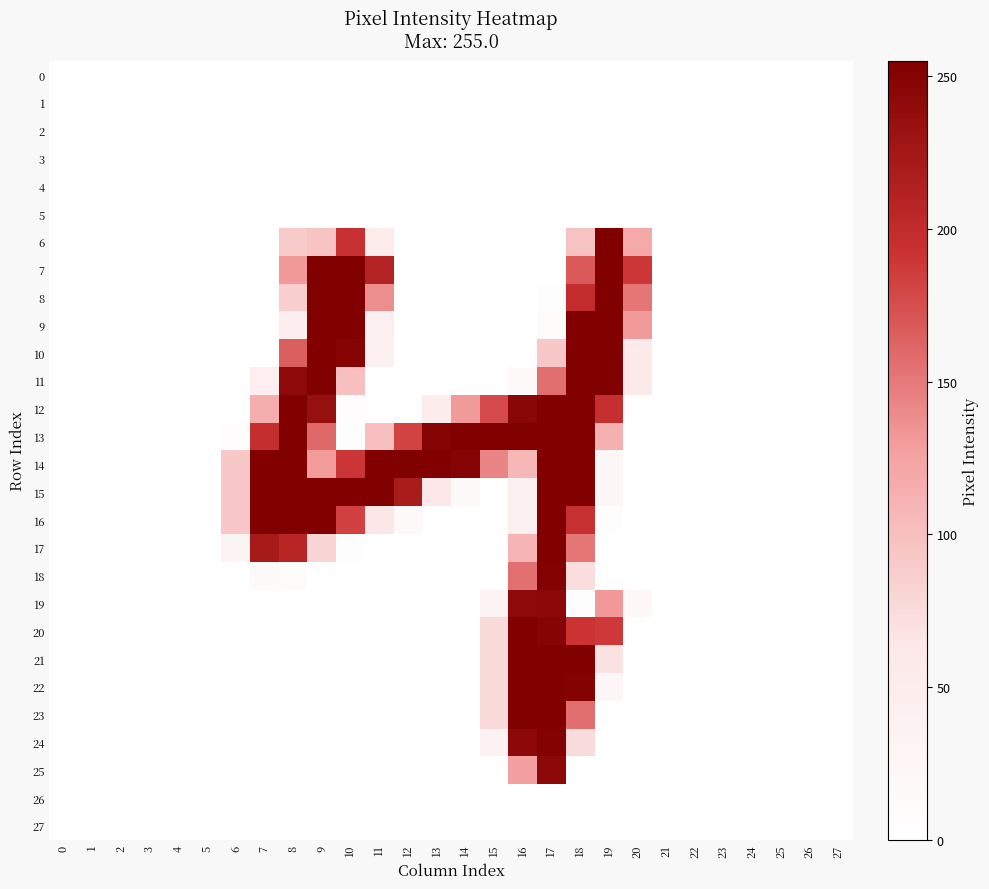

Reading left to right, extract all data points from this chart.

0: 0=0	1=0	2=0	3=0	4=0	5=0	6=0	7=0	8=0	9=0	10=0	11=0	12=0	13=0	14=0	15=0	16=0	17=0	18=0	19=0	20=0	21=0	22=0	23=0	24=0	25=0	26=0	27=0
1: 0=0	1=0	2=0	3=0	4=0	5=0	6=0	7=0	8=0	9=0	10=0	11=0	12=0	13=0	14=0	15=0	16=0	17=0	18=0	19=0	20=0	21=0	22=0	23=0	24=0	25=0	26=0	27=0
2: 0=0	1=0	2=0	3=0	4=0	5=0	6=0	7=0	8=0	9=0	10=0	11=0	12=0	13=0	14=0	15=0	16=0	17=0	18=0	19=0	20=0	21=0	22=0	23=0	24=0	25=0	26=0	27=0
3: 0=0	1=0	2=0	3=0	4=0	5=0	6=0	7=0	8=0	9=0	10=0	11=0	12=0	13=0	14=0	15=0	16=0	17=0	18=0	19=0	20=0	21=0	22=0	23=0	24=0	25=0	26=0	27=0
4: 0=0	1=0	2=0	3=0	4=0	5=0	6=0	7=0	8=0	9=0	10=0	11=0	12=0	13=0	14=0	15=0	16=0	17=0	18=0	19=0	20=0	21=0	22=0	23=0	24=0	25=0	26=0	27=0
5: 0=0	1=0	2=0	3=0	4=0	5=0	6=0	7=0	8=0	9=0	10=0	11=0	12=0	13=0	14=0	15=0	16=0	17=0	18=0	19=0	20=0	21=0	22=0	23=0	24=0	25=0	26=0	27=0
6: 0=0	1=0	2=0	3=0	4=0	5=0	6=0	7=0	8=90	9=96	10=195	11=51	12=0	13=0	14=0	15=0	16=0	17=0	18=97	19=255	20=118	21=0	22=0	23=0	24=0	25=0	26=0	27=0
7: 0=0	1=0	2=0	3=0	4=0	5=0	6=0	7=0	8=132	9=254	10=254	11=211	12=0	13=0	14=0	15=0	16=0	17=0	18=168	19=254	20=189	21=0	22=0	23=0	24=0	25=0	26=0	27=0
8: 0=0	1=0	2=0	3=0	4=0	5=0	6=0	7=0	8=86	9=254	10=254	11=138	12=0	13=0	14=0	15=0	16=0	17=4	18=199	19=254	20=152	21=0	22=0	23=0	24=0	25=0	26=0	27=0
9: 0=0	1=0	2=0	3=0	4=0	5=0	6=0	7=0	8=46	9=254	10=254	11=44	12=0	13=0	14=0	15=0	16=0	17=10	18=254	19=254	20=131	21=0	22=0	23=0	24=0	25=0	26=0	27=0
10: 0=0	1=0	2=0	3=0	4=0	5=0	6=0	7=0	8=165	9=254	10=249	11=39	12=0	13=0	14=0	15=0	16=0	17=92	18=254	19=254	20=57	21=0	22=0	23=0	24=0	25=0	26=0	27=0
11: 0=0	1=0	2=0	3=0	4=0	5=0	6=0	7=42	8=243	9=254	10=100	11=0	12=0	13=0	14=0	15=0	16=15	17=156	18=254	19=254	20=57	21=0	22=0	23=0	24=0	25=0	26=0	27=0
12: 0=0	1=0	2=0	3=0	4=0	5=0	6=0	7=115	8=254	9=235	10=7	11=0	12=0	13=51	14=131	15=178	16=246	17=254	18=254	19=196	20=2	21=0	22=0	23=0	24=0	25=0	26=0	27=0
13: 0=0	1=0	2=0	3=0	4=0	5=0	6=7	7=197	8=254	9=160	10=5	11=100	12=182	13=251	14=254	15=254	16=254	17=254	18=254	19=113	20=0	21=0	22=0	23=0	24=0	25=0	26=0	27=0
14: 0=0	1=0	2=0	3=0	4=0	5=0	6=92	7=254	8=254	9=130	10=190	11=254	12=254	13=254	14=249	15=143	16=107	17=254	18=254	19=24	20=0	21=0	22=0	23=0	24=0	25=0	26=0	27=0
15: 0=0	1=0	2=0	3=0	4=0	5=0	6=92	7=254	8=254	9=254	10=254	11=254	12=220	13=61	14=13	15=0	16=44	17=254	18=254	19=24	20=0	21=0	22=0	23=0	24=0	25=0	26=0	27=0
16: 0=0	1=0	2=0	3=0	4=0	5=0	6=92	7=254	8=254	9=254	10=183	11=64	12=15	13=0	14=0	15=0	16=44	17=254	18=195	19=5	20=0	21=0	22=0	23=0	24=0	25=0	26=0	27=0
17: 0=0	1=0	2=0	3=0	4=0	5=0	6=30	7=222	8=208	9=81	10=3	11=0	12=0	13=0	14=0	15=0	16=109	17=254	18=152	19=0	20=0	21=0	22=0	23=0	24=0	25=0	26=0	27=0
18: 0=0	1=0	2=0	3=0	4=0	5=0	6=0	7=12	8=10	9=0	10=0	11=0	12=0	13=0	14=0	15=0	16=155	17=252	18=72	19=0	20=0	21=0	22=0	23=0	24=0	25=0	26=0	27=0
19: 0=0	1=0	2=0	3=0	4=0	5=0	6=0	7=0	8=0	9=0	10=0	11=0	12=0	13=0	14=0	15=33	16=243	17=244	18=3	19=132	20=22	21=0	22=0	23=0	24=0	25=0	26=0	27=0
20: 0=0	1=0	2=0	3=0	4=0	5=0	6=0	7=0	8=0	9=0	10=0	11=0	12=0	13=0	14=0	15=77	16=254	17=250	18=192	19=188	20=0	21=0	22=0	23=0	24=0	25=0	26=0	27=0
21: 0=0	1=0	2=0	3=0	4=0	5=0	6=0	7=0	8=0	9=0	10=0	11=0	12=0	13=0	14=0	15=77	16=254	17=254	18=254	19=69	20=0	21=0	22=0	23=0	24=0	25=0	26=0	27=0
22: 0=0	1=0	2=0	3=0	4=0	5=0	6=0	7=0	8=0	9=0	10=0	11=0	12=0	13=0	14=0	15=77	16=254	17=254	18=252	19=23	20=0	21=0	22=0	23=0	24=0	25=0	26=0	27=0
23: 0=0	1=0	2=0	3=0	4=0	5=0	6=0	7=0	8=0	9=0	10=0	11=0	12=0	13=0	14=0	15=77	16=254	17=254	18=156	19=0	20=0	21=0	22=0	23=0	24=0	25=0	26=0	27=0
24: 0=0	1=0	2=0	3=0	4=0	5=0	6=0	7=0	8=0	9=0	10=0	11=0	12=0	13=0	14=0	15=38	16=244	17=252	18=75	19=0	20=0	21=0	22=0	23=0	24=0	25=0	26=0	27=0
25: 0=0	1=0	2=0	3=0	4=0	5=0	6=0	7=0	8=0	9=0	10=0	11=0	12=0	13=0	14=0	15=0	16=127	17=244	18=0	19=0	20=0	21=0	22=0	23=0	24=0	25=0	26=0	27=0
26: 0=0	1=0	2=0	3=0	4=0	5=0	6=0	7=0	8=0	9=0	10=0	11=0	12=0	13=0	14=0	15=0	16=0	17=0	18=0	19=0	20=0	21=0	22=0	23=0	24=0	25=0	26=0	27=0
27: 0=0	1=0	2=0	3=0	4=0	5=0	6=0	7=0	8=0	9=0	10=0	11=0	12=0	13=0	14=0	15=0	16=0	17=0	18=0	19=0	20=0	21=0	22=0	23=0	24=0	25=0	26=0	27=0